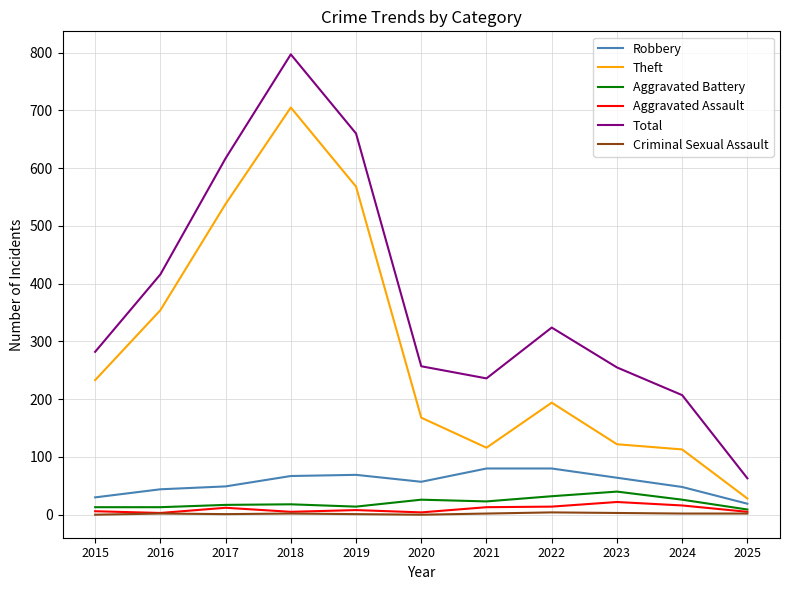

Which series has the largest total across all categories?

Total